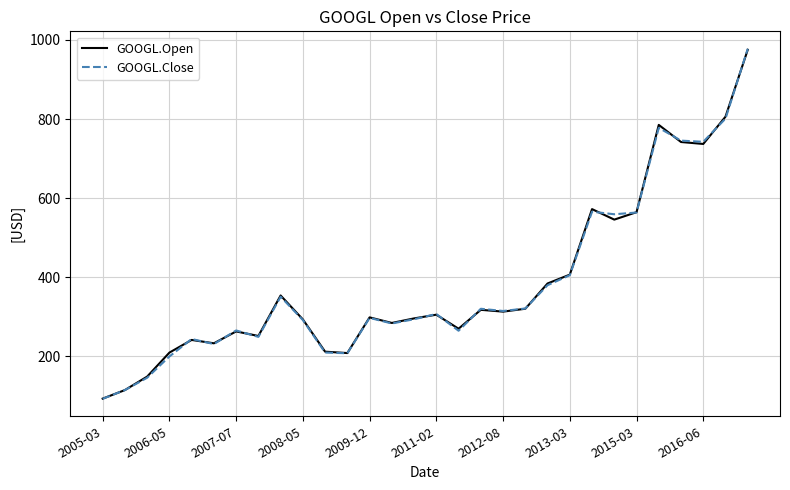

Which series has the widest spread of values?

GOOGL.Close